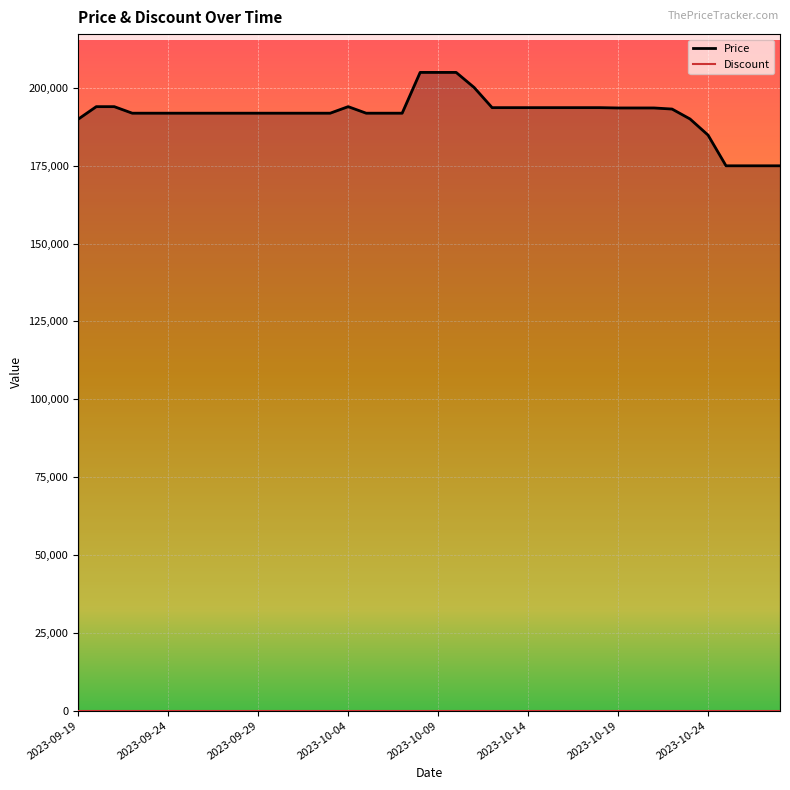

What is the maximum value for Price?

205000